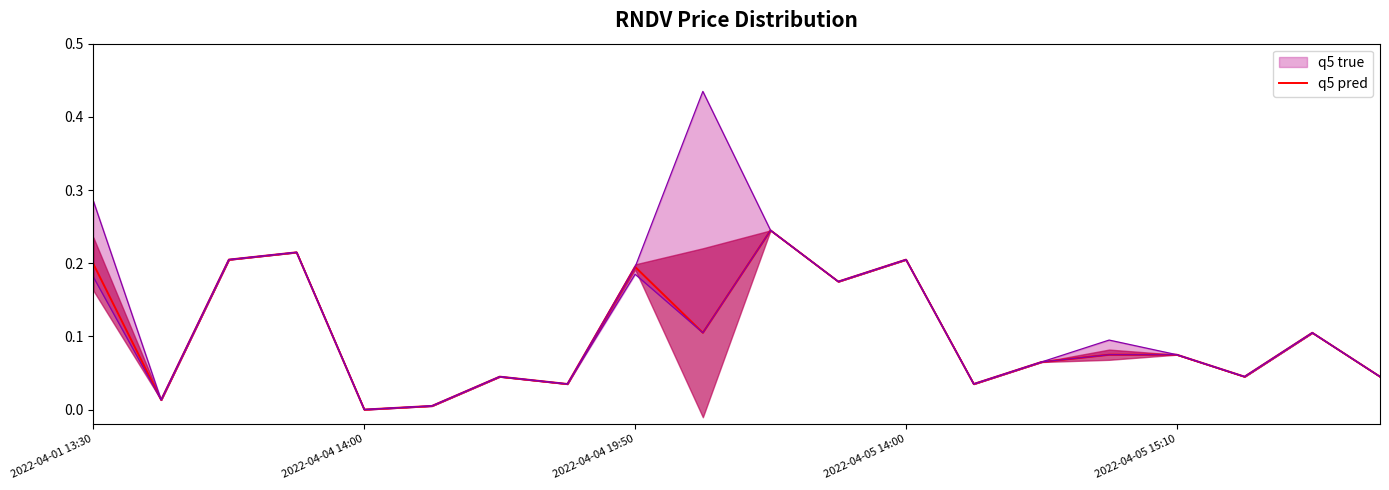

The value of q5 pred at 2022-04-01 13:30 is 0.2. True or false?

True